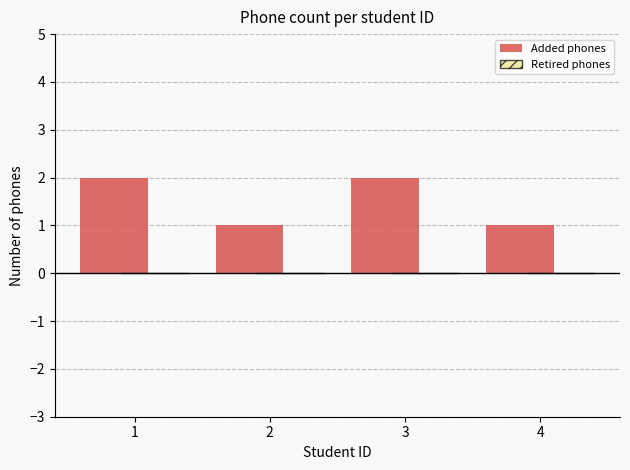

Reading left to right, extract all data points from this chart.

2	1	2	1